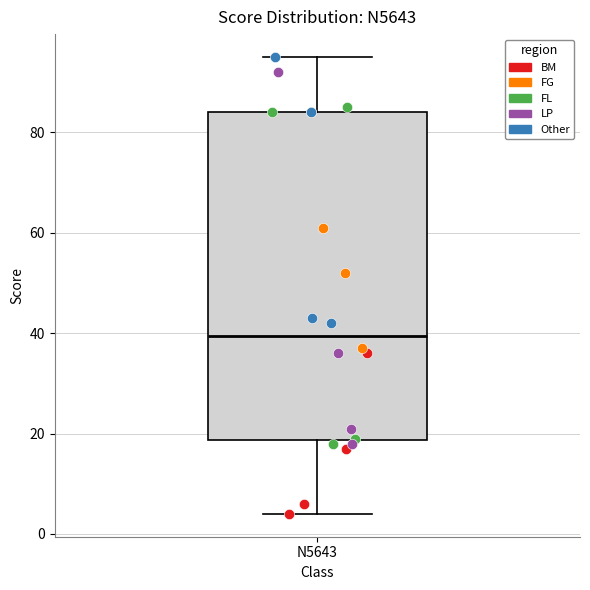

Read this box plot against the y-axis: the position of the median line, the range covered by the box, and the ends of both whiskers. The values are not printed on the chart, so give them approximately, as read against the axis.

median 40, box 18 to 84, whiskers 4 to 96